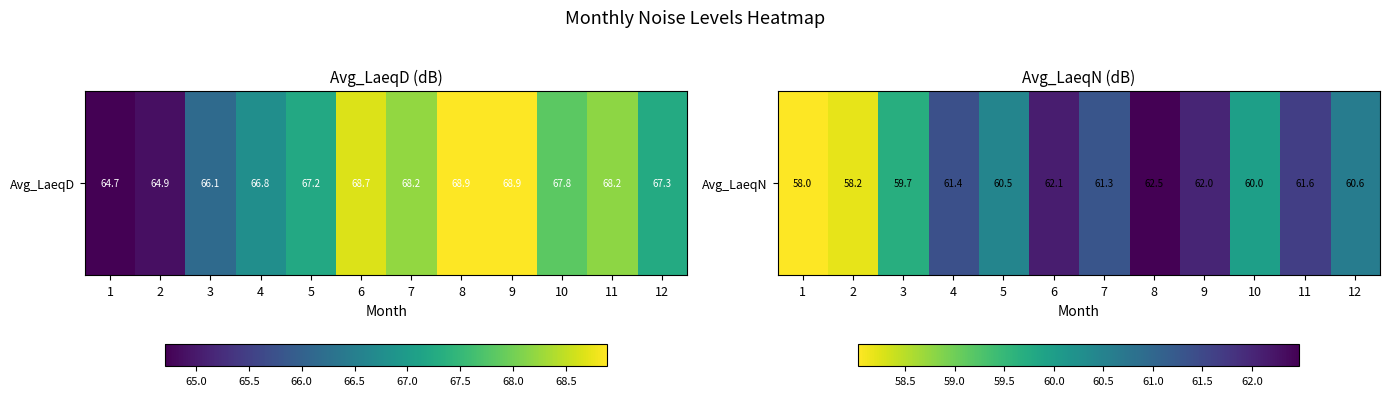

Which label corresponds to the smallest value in the chart?

1